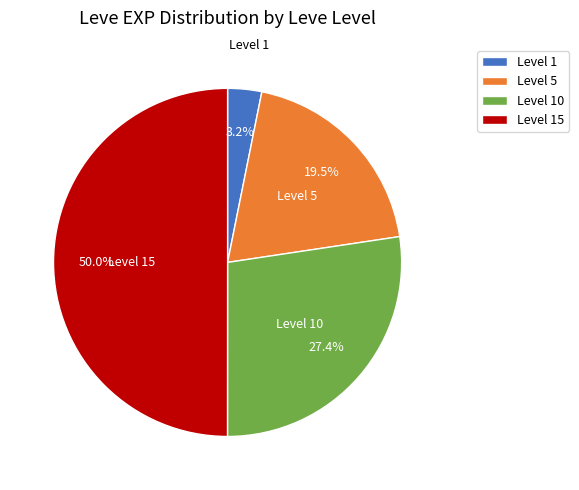

To the nearest percent, what is the average slice percentage?

25%